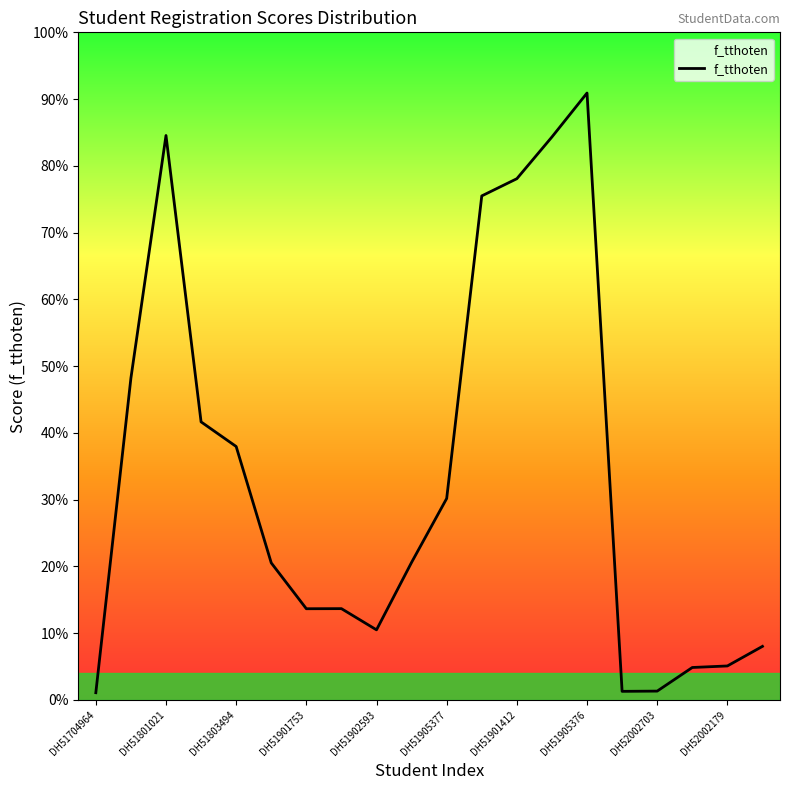

Rank the categories by value from highest to lowest.

DH51905376, DH51801021, DH51904658, DH51901412, DH51905117, DH51800622, DH51803625, DH51803494, DH51905377, DH51905080, DH51804598, DH51903389, DH51901753, DH51902593, DH52000045, DH52002179, DH52000029, DH52002703, DH52000012, DH51704964